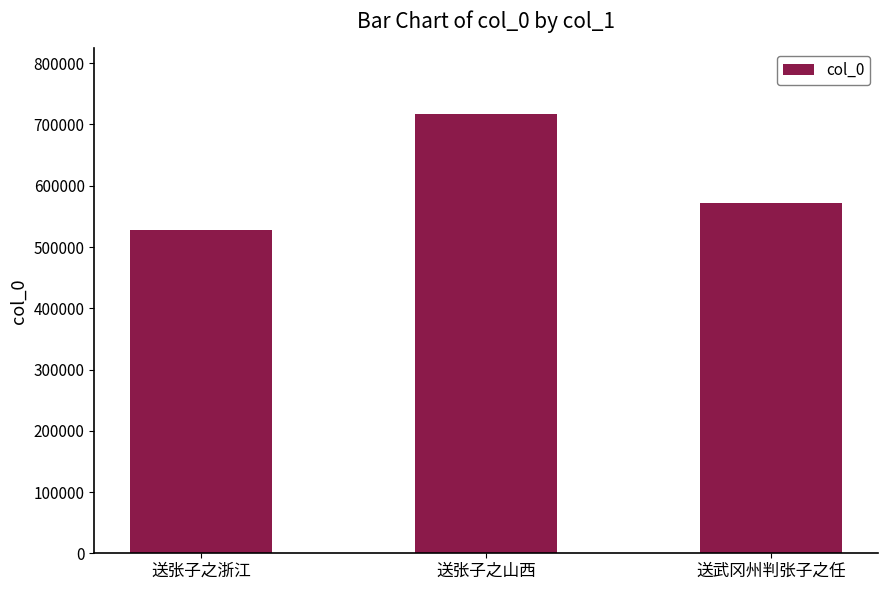

What is the smallest value displayed?

528489